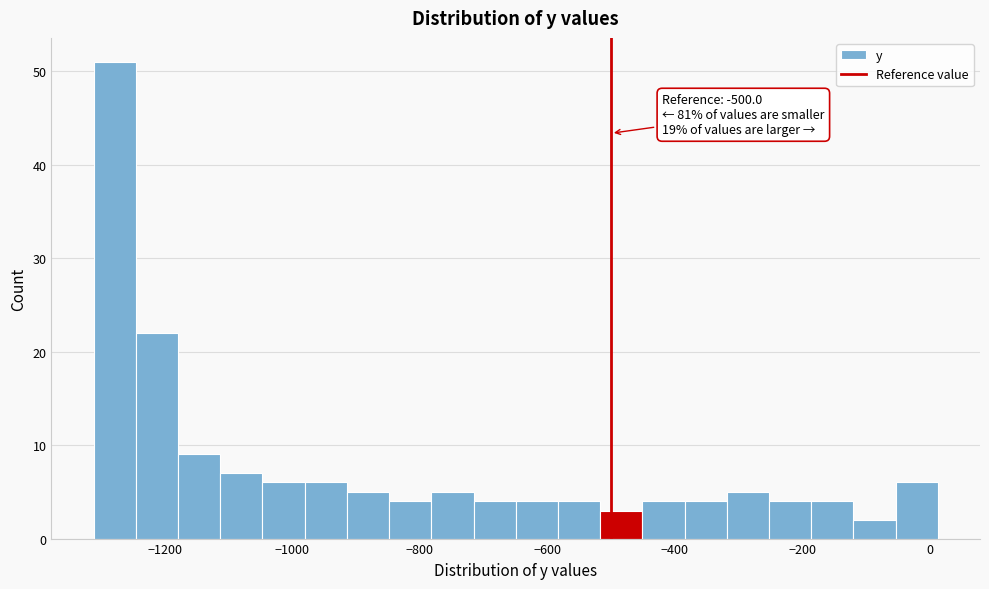

Read against the x-axis, roughly where is the centre of the tallest bar?

-1280